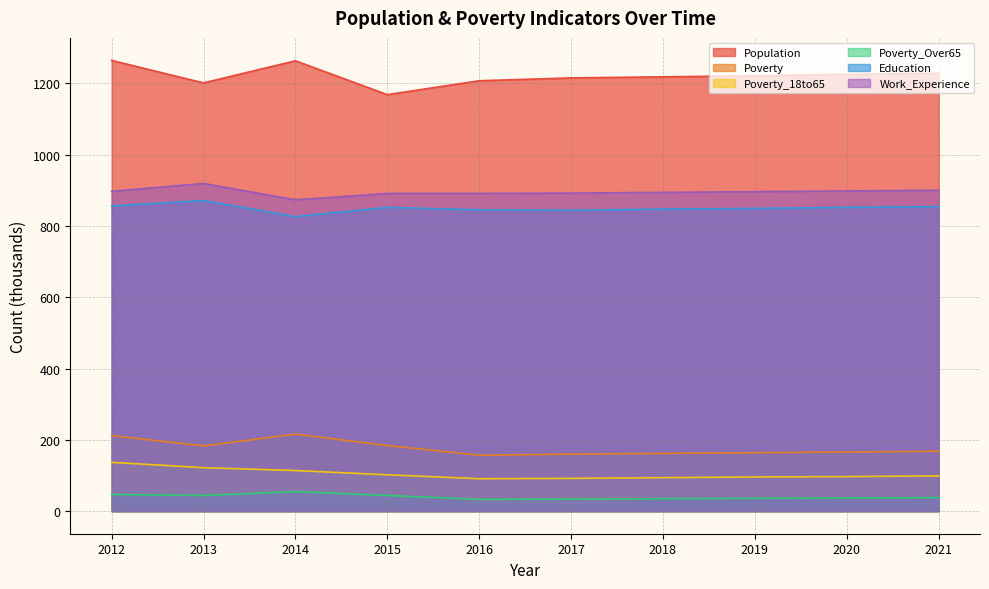

True or false: Poverty_Over65 and Work_Experience intersect in this chart.

False